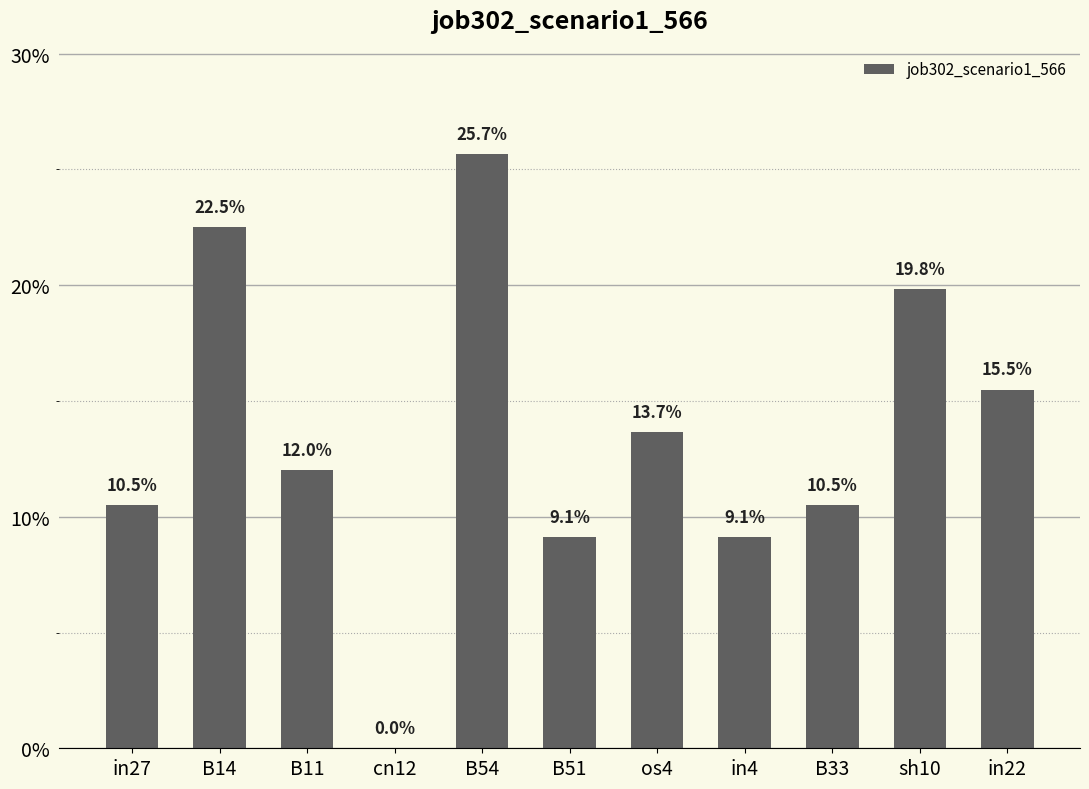

Are the bars grouped side by side (vs. stacked)?

No